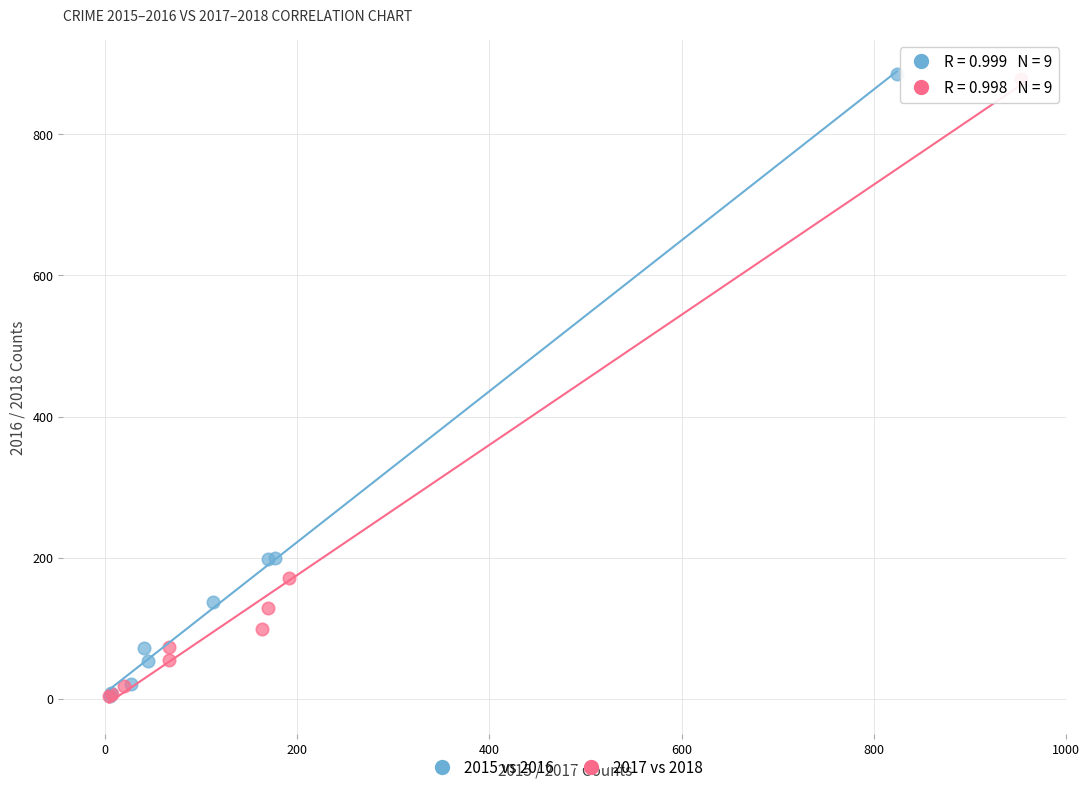

Which series has the widest spread of Y values?

2015 vs 2016